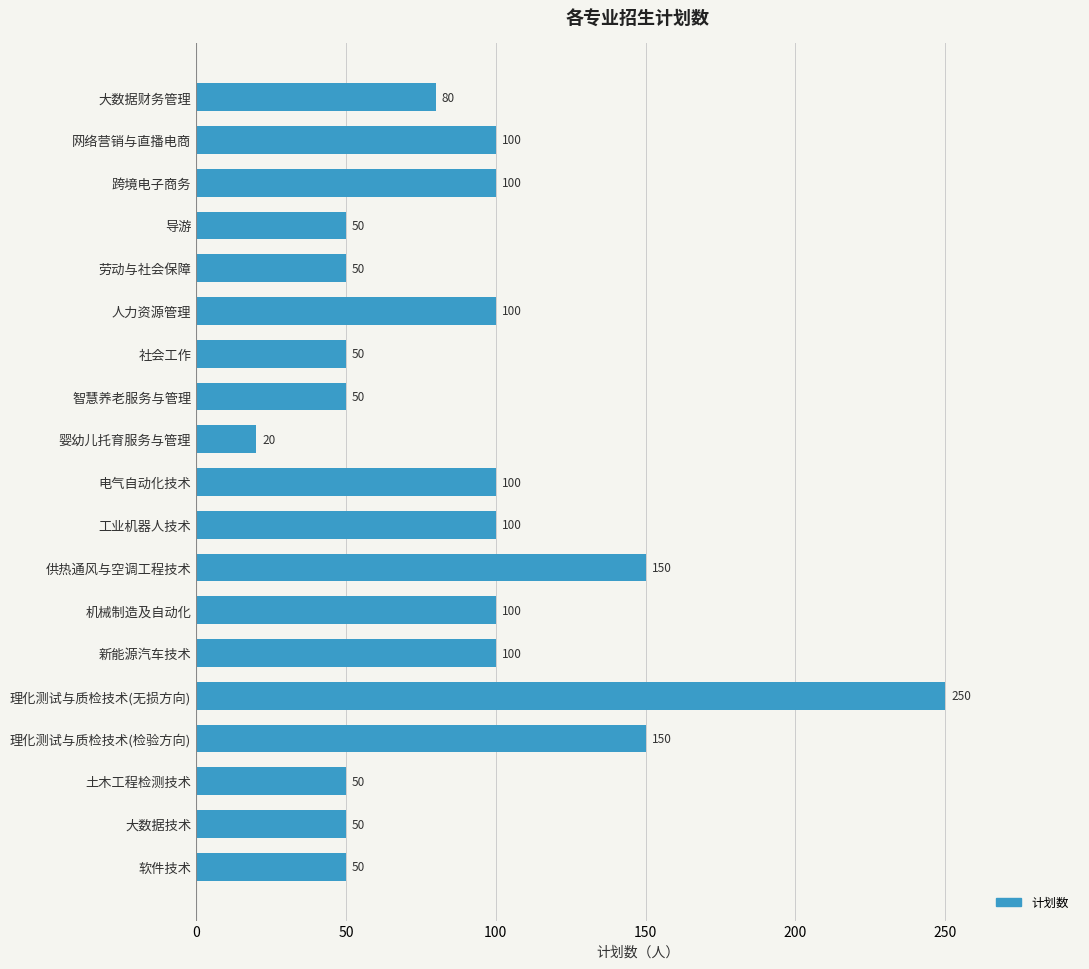

Does the chart contain stacked bars?

No